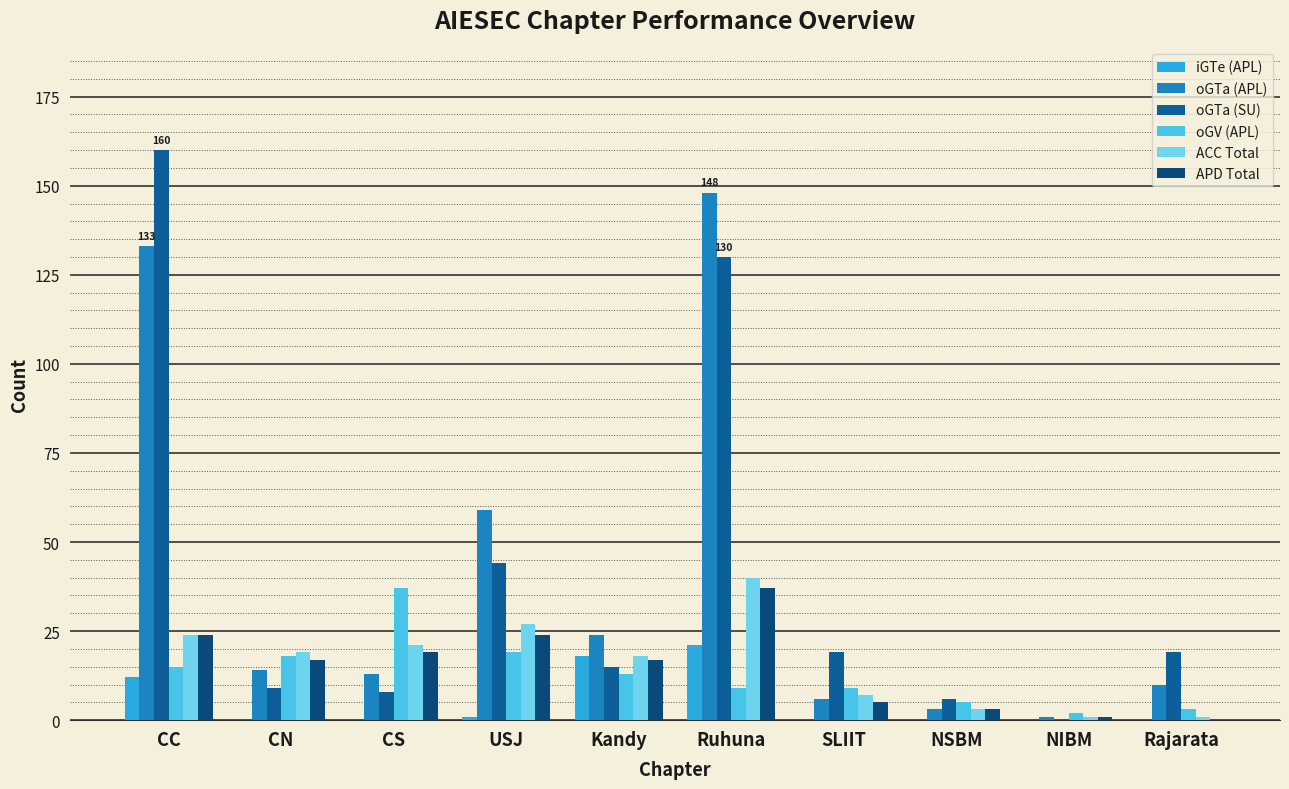

At which category is the sum across all series the highest?

Ruhuna